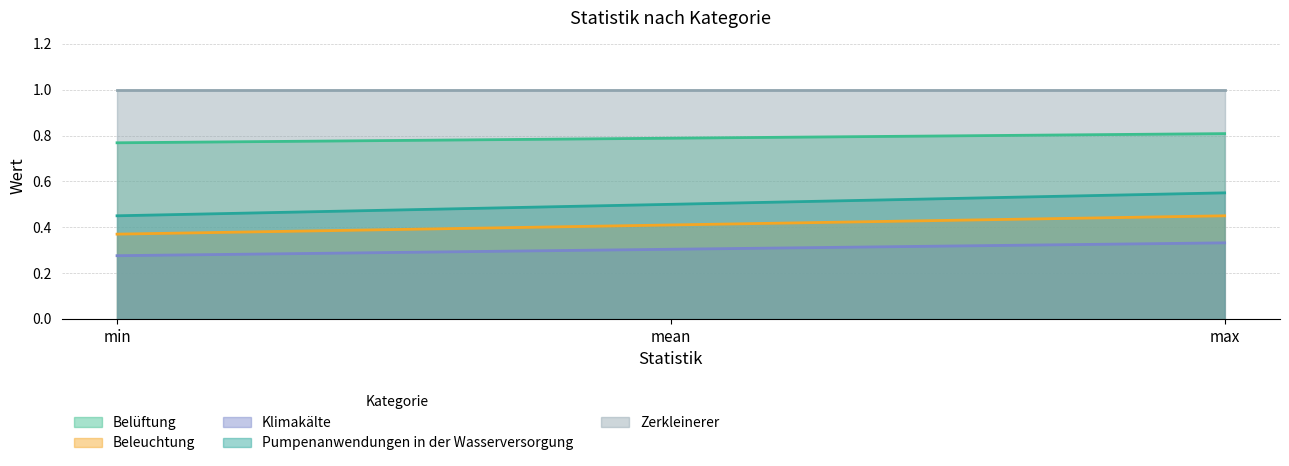

Rank the series at mean from highest to lowest value.

Zerkleinerer, Belüftung, Pumpenanwendungen in der Wasserversorgung, Beleuchtung, Klimakälte